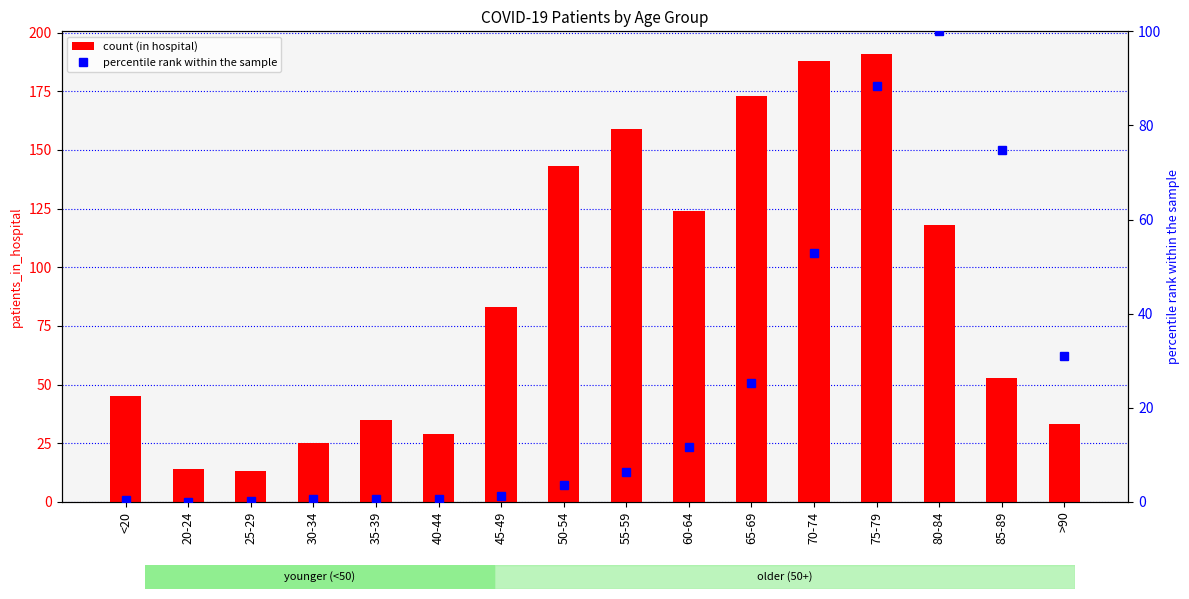

What is the sum of the patients_deceased (percentile) values at 60-64 and 50-54?

15.4